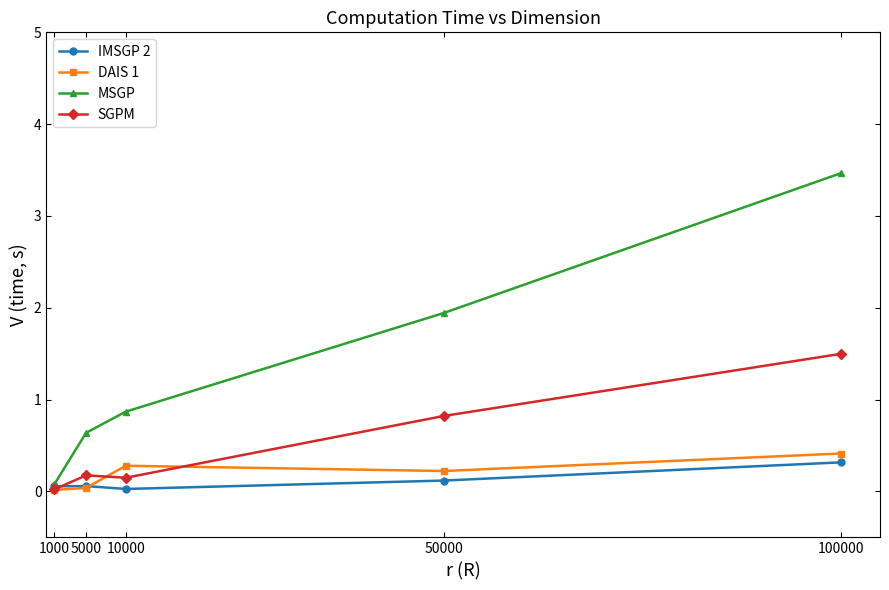

What are all the series names shown in the legend?

IMSGP 2, DAIS 1, MSGP, SGPM